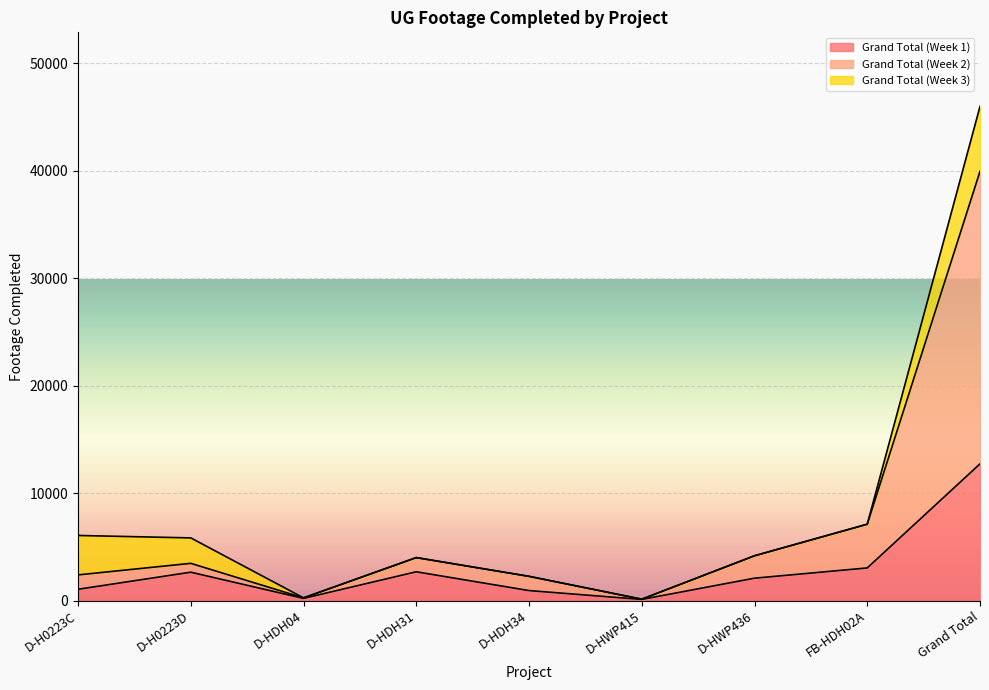

What is the difference between the Grand Total (Week 1) values at FB-HDH02A and Grand Total?

9684